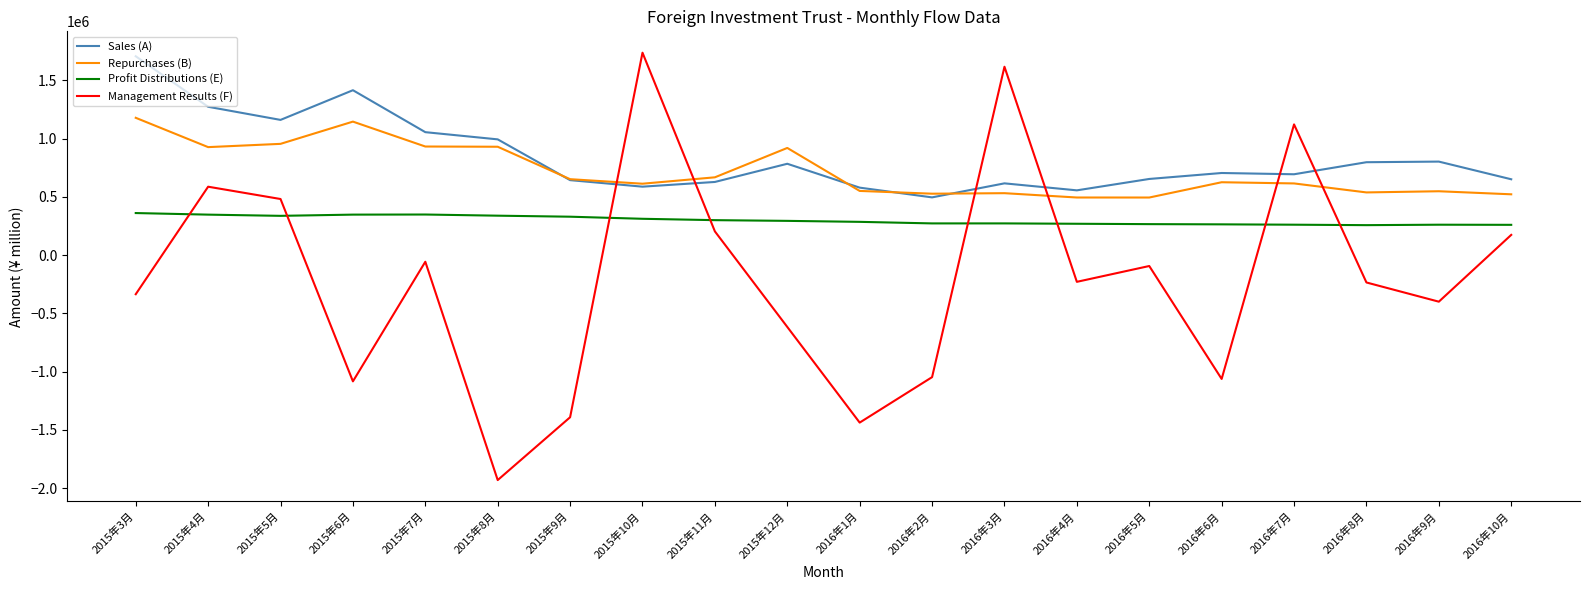

Is the value of Sales (A) at 2015年11月 greater than the value of Repurchases (B) at 2016年3月?

Yes